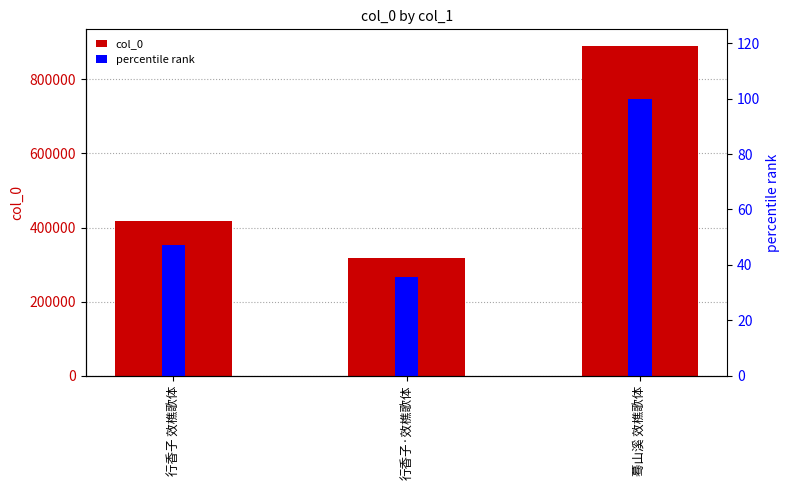

How many bars are there in each group?

2